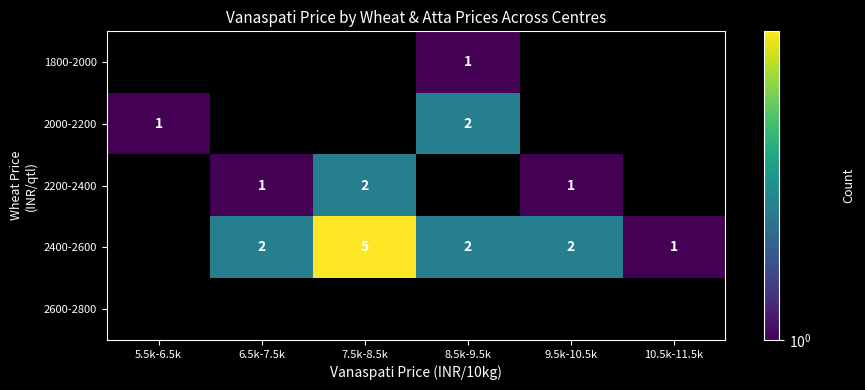

The 2400-2600 series shows 1 at 6.5k-7.5k. True or false?

False